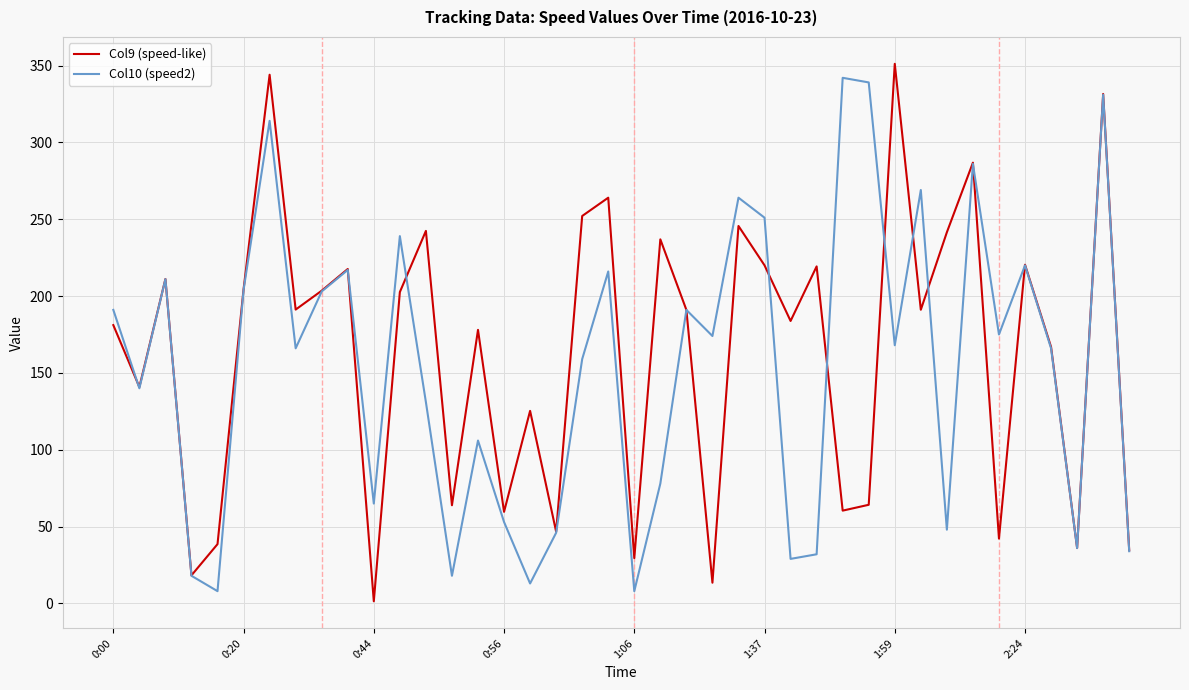

What is the lowest value of the Col10 (speed2) series?

8.0